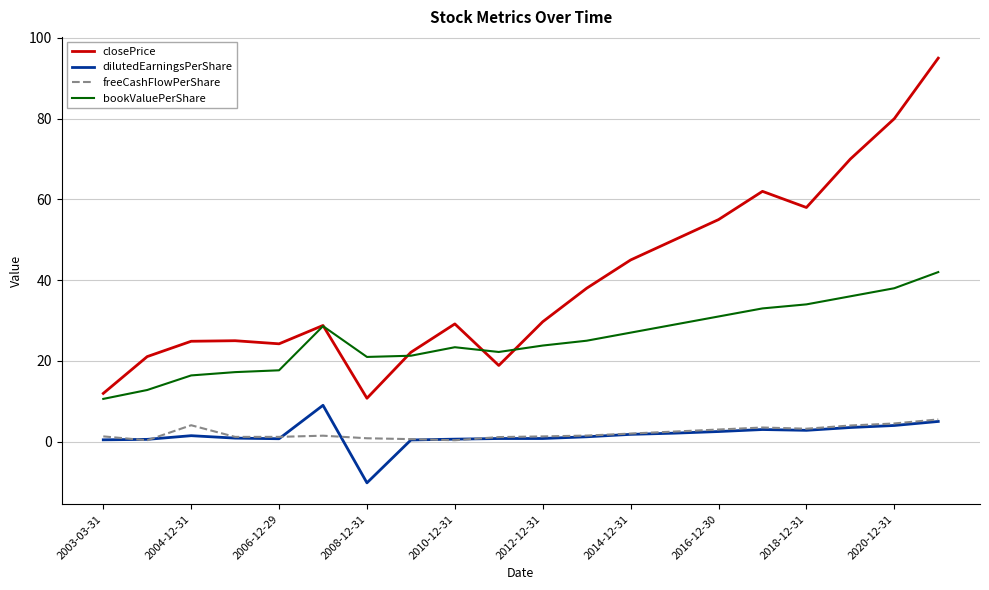

True or false: closePrice and dilutedEarningsPerShare intersect in this chart.

False